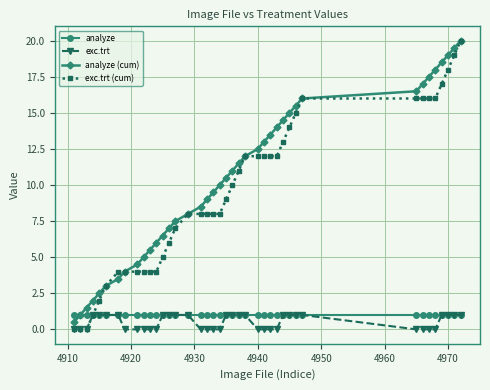

Which series has the largest total across all categories?

analyze (cum)